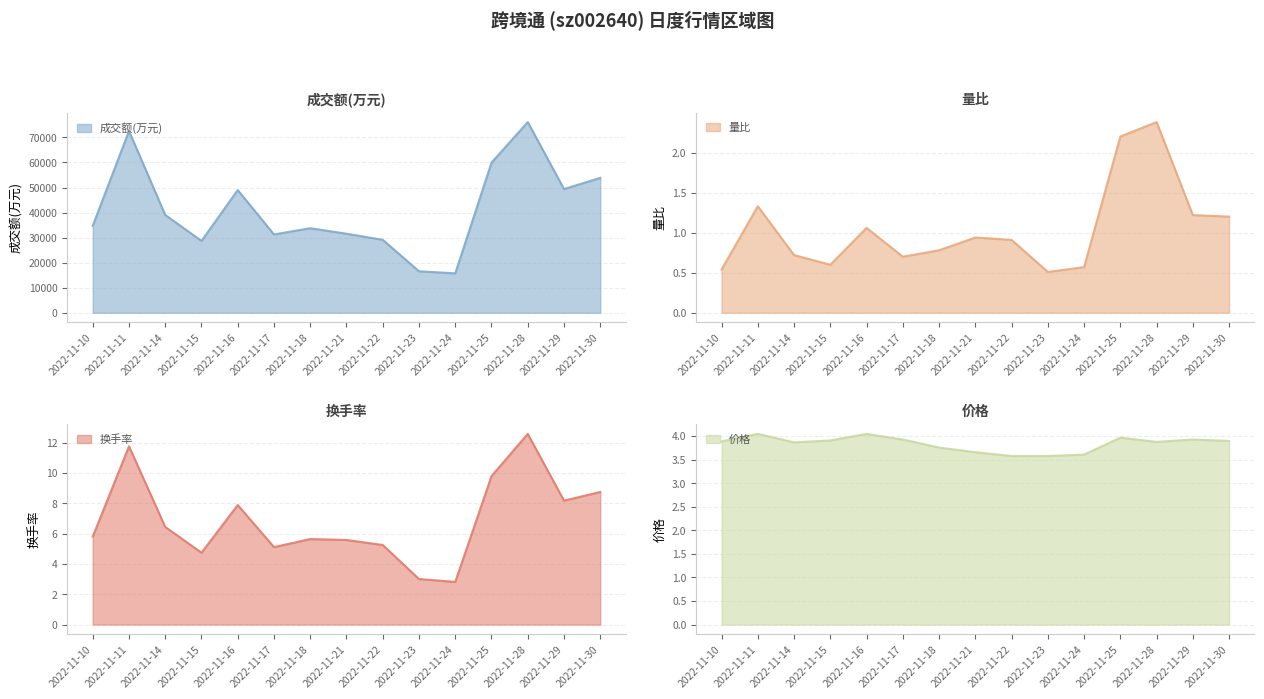

True or false: 量比 and 换手率 cross at least once.

False